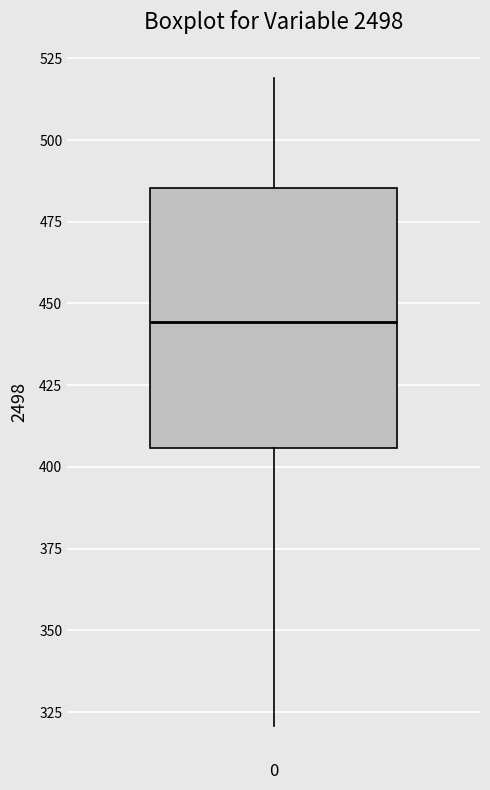

Transcribe this box plot: give where the median line is, the range the box spans, and where the two whiskers end, as read against the y-axis. The values are not printed on the chart, so give them approximately, as read against the axis.

median 445, box 405 to 485, whiskers 320 to 520